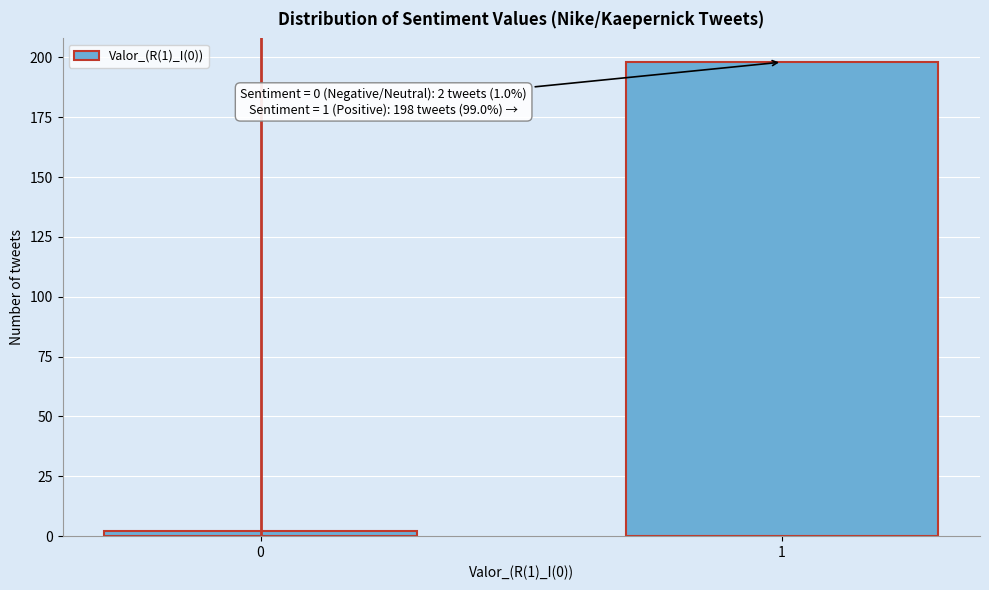

Reading right to left, transcribe all the data shown in this chart.

1=198	0=2